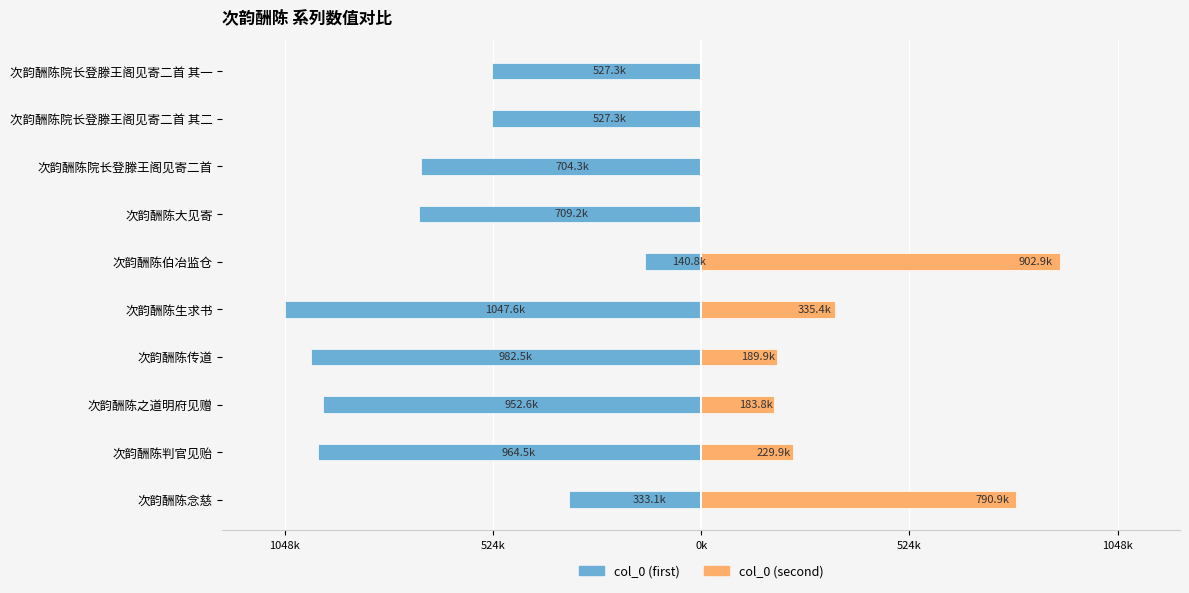

Which series changed the most between 次韵酬陈判官见贻 and 次韵酬陈院长登滕王阁见寄二首?

col_0 (first)